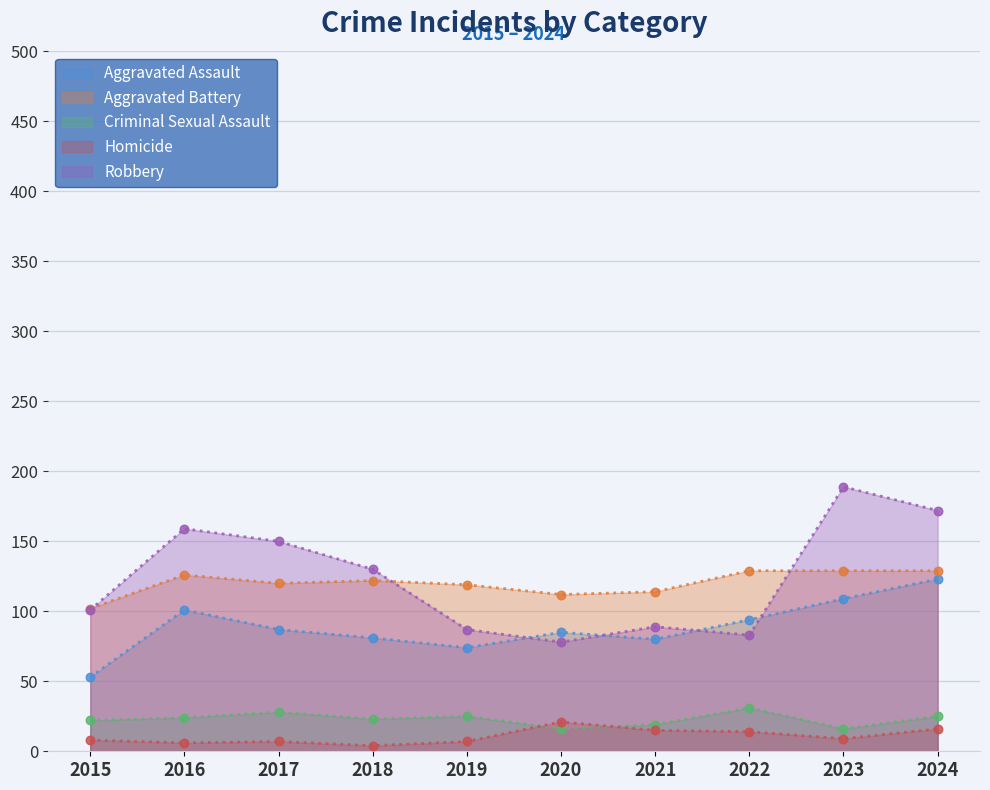

Which series contains the highest Y value?

Robbery